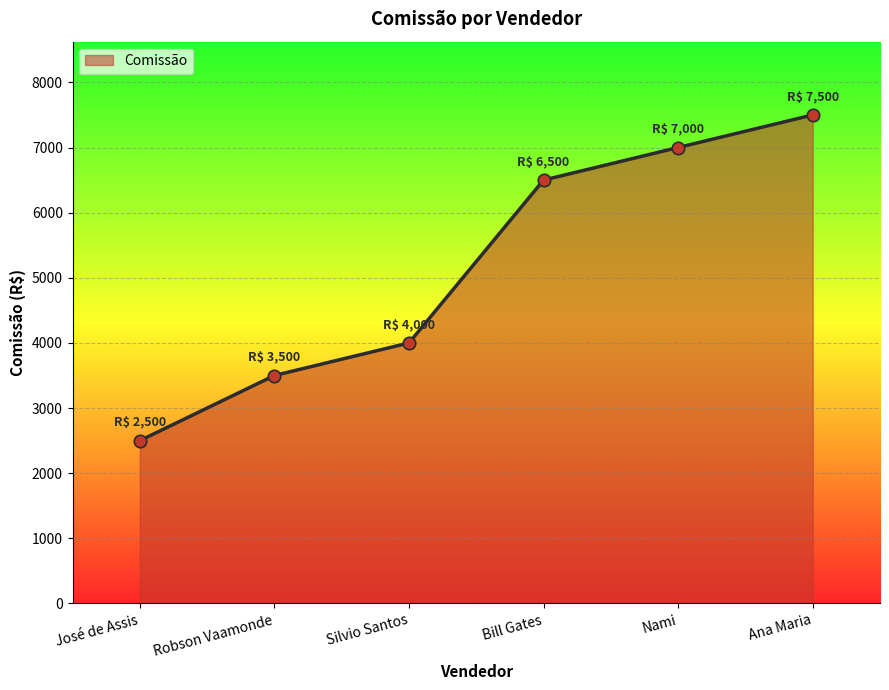

What is the ratio of the value at José de Assis to the value at Robson Vaamonde?

0.7